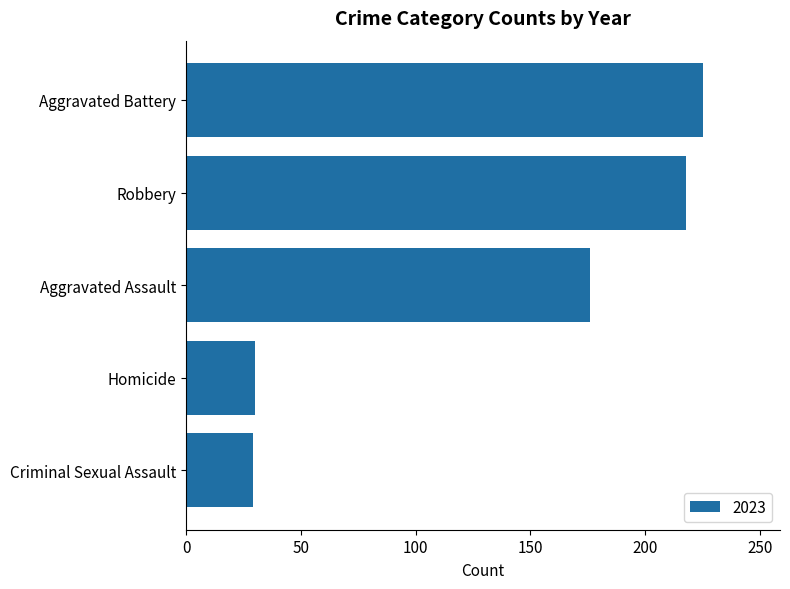

Count the number of categories in the chart.

5